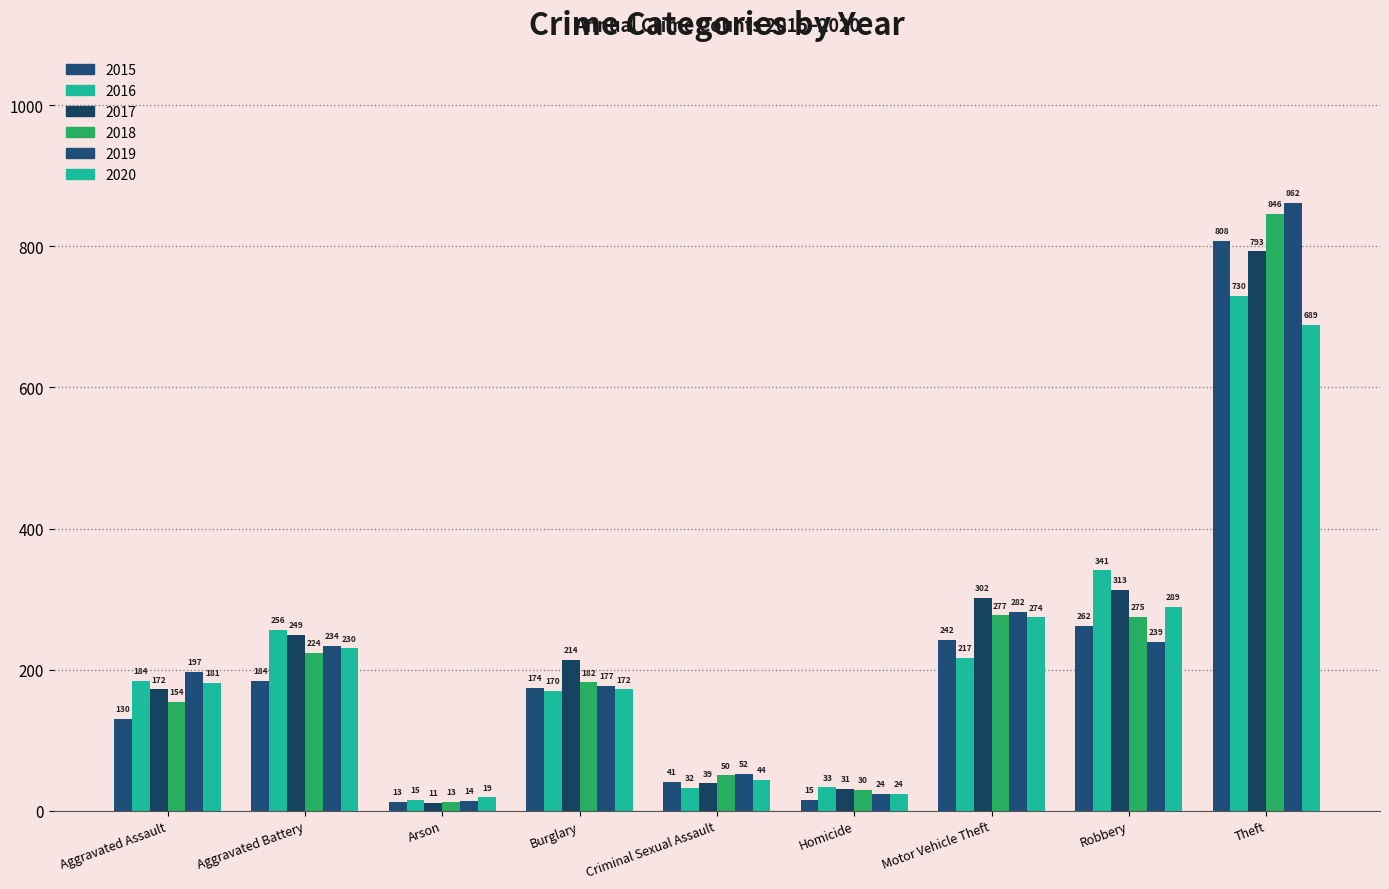

Reading right to left, what are all the values shown in this chart?

2015: Theft=808	Robbery=262	Motor Vehicle Theft=242	Homicide=15	Criminal Sexual Assault=41	Burglary=174	Arson=13	Aggravated Battery=184	Aggravated Assault=130
2016: Theft=730	Robbery=341	Motor Vehicle Theft=217	Homicide=33	Criminal Sexual Assault=32	Burglary=170	Arson=15	Aggravated Battery=256	Aggravated Assault=184
2017: Theft=793	Robbery=313	Motor Vehicle Theft=302	Homicide=31	Criminal Sexual Assault=39	Burglary=214	Arson=11	Aggravated Battery=249	Aggravated Assault=172
2018: Theft=846	Robbery=275	Motor Vehicle Theft=277	Homicide=30	Criminal Sexual Assault=50	Burglary=182	Arson=13	Aggravated Battery=224	Aggravated Assault=154
2019: Theft=862	Robbery=239	Motor Vehicle Theft=282	Homicide=24	Criminal Sexual Assault=52	Burglary=177	Arson=14	Aggravated Battery=234	Aggravated Assault=197
2020: Theft=689	Robbery=289	Motor Vehicle Theft=274	Homicide=24	Criminal Sexual Assault=44	Burglary=172	Arson=19	Aggravated Battery=230	Aggravated Assault=181